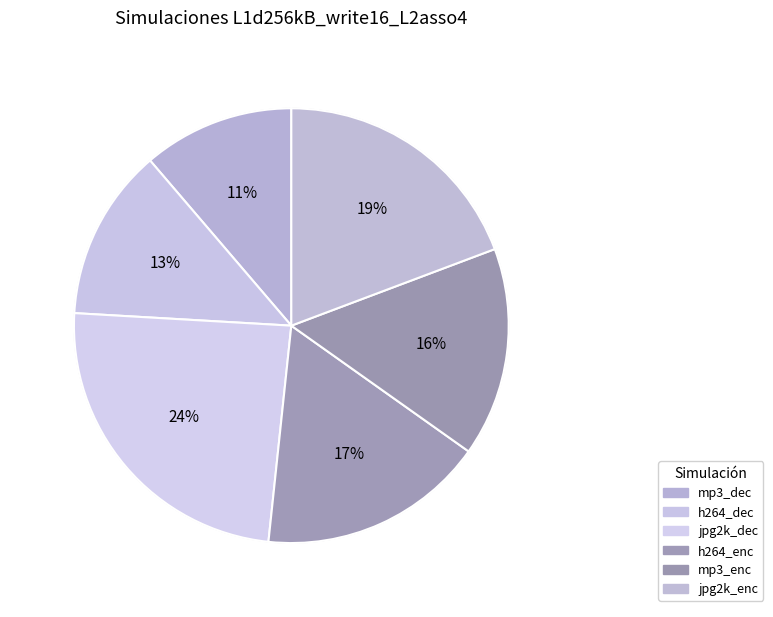

Count the number of slices in the pie.

6